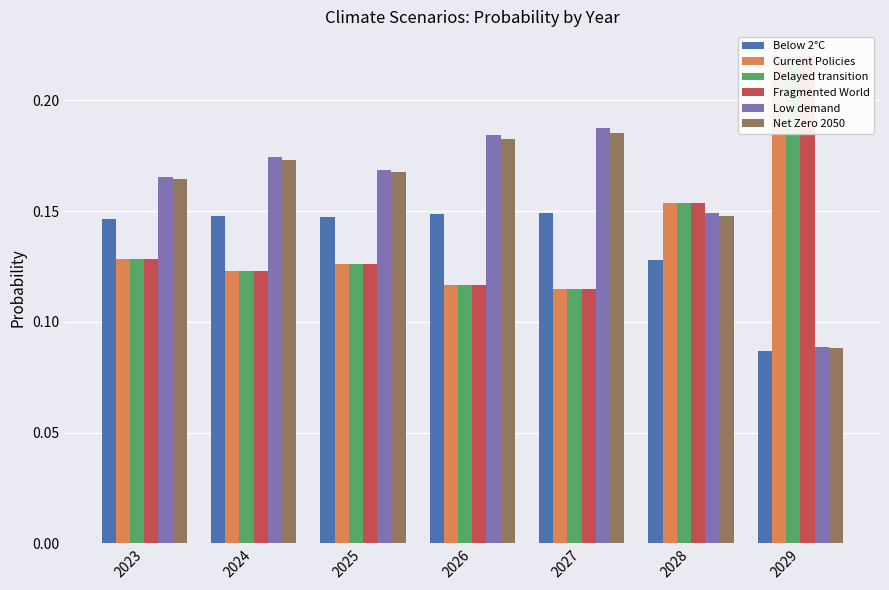

Reading left to right, transcribe all the data shown in this chart.

Below 2°C: 2023=0.1	2024=0.1	2025=0.1	2026=0.1	2027=0.1	2028=0.1	2029=0.1
Current Policies: 2023=0.1	2024=0.1	2025=0.1	2026=0.1	2027=0.1	2028=0.2	2029=0.2
Delayed transition: 2023=0.1	2024=0.1	2025=0.1	2026=0.1	2027=0.1	2028=0.2	2029=0.2
Fragmented World: 2023=0.1	2024=0.1	2025=0.1	2026=0.1	2027=0.1	2028=0.2	2029=0.2
Low demand: 2023=0.2	2024=0.2	2025=0.2	2026=0.2	2027=0.2	2028=0.1	2029=0.1
Net Zero 2050: 2023=0.2	2024=0.2	2025=0.2	2026=0.2	2027=0.2	2028=0.1	2029=0.1